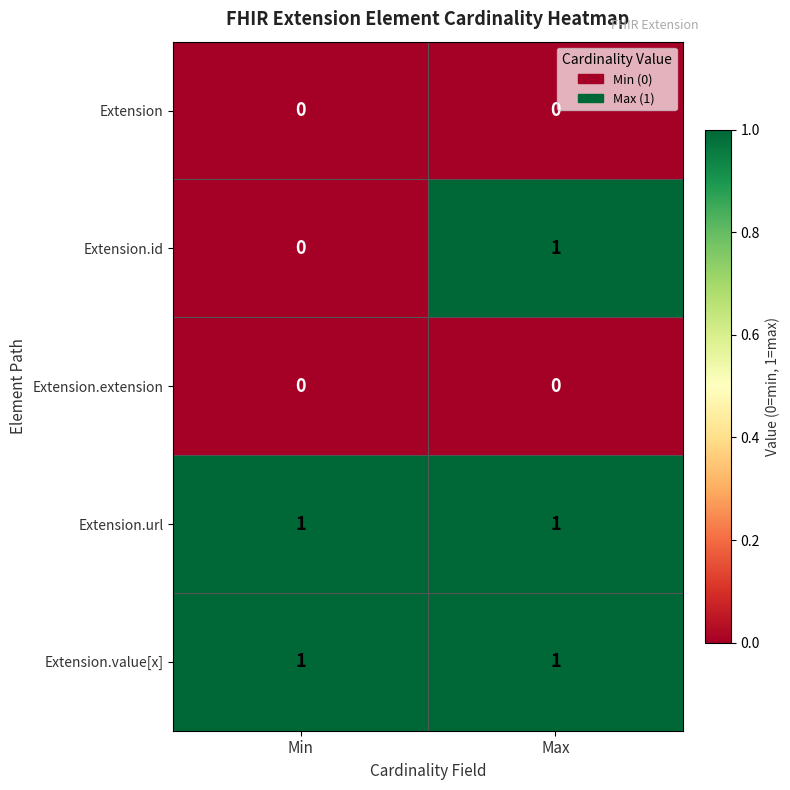

Reading left to right, list all the values displayed in this chart.

Extension: Min=0	Max=0
Extension.id: Min=0	Max=1
Extension.extension: Min=0	Max=0
Extension.url: Min=1	Max=1
Extension.value[x]: Min=1	Max=1